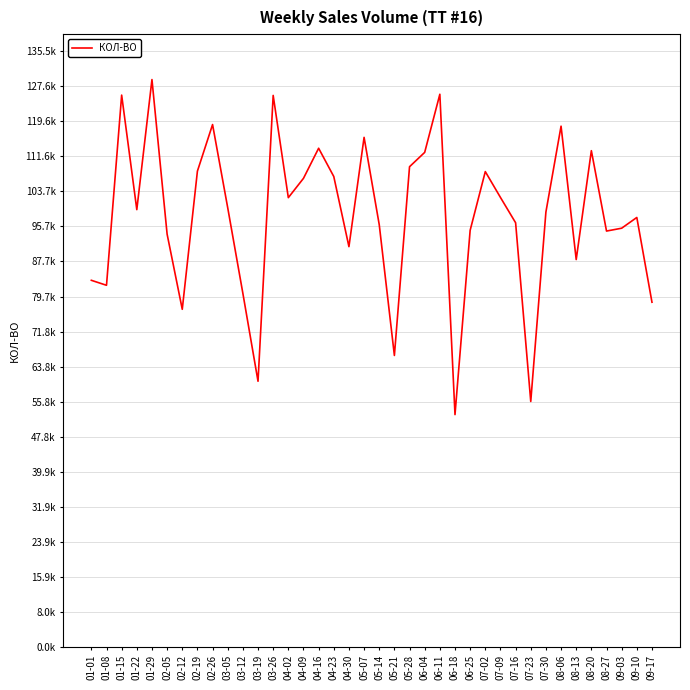

Reading right to left, what are all the values shown in this chart?

78433.8	97720.2	95276.5	94626.0	112913.4	88141.9	118489.0	98948.7	55857.8	96516.8	102274.1	108155.5	94796.6	52864.4	125751.6	112526.6	109265.8	66323.2	96079.0	115942.2	91080.2	107034.1	113465.3	106621.8	102224.7	125487.0	60454.3	80453.4	99925.2	118858.0	108255.6	76825.1	93925.1	129091.9	99498.9	125556.1	82287.9	83422.7